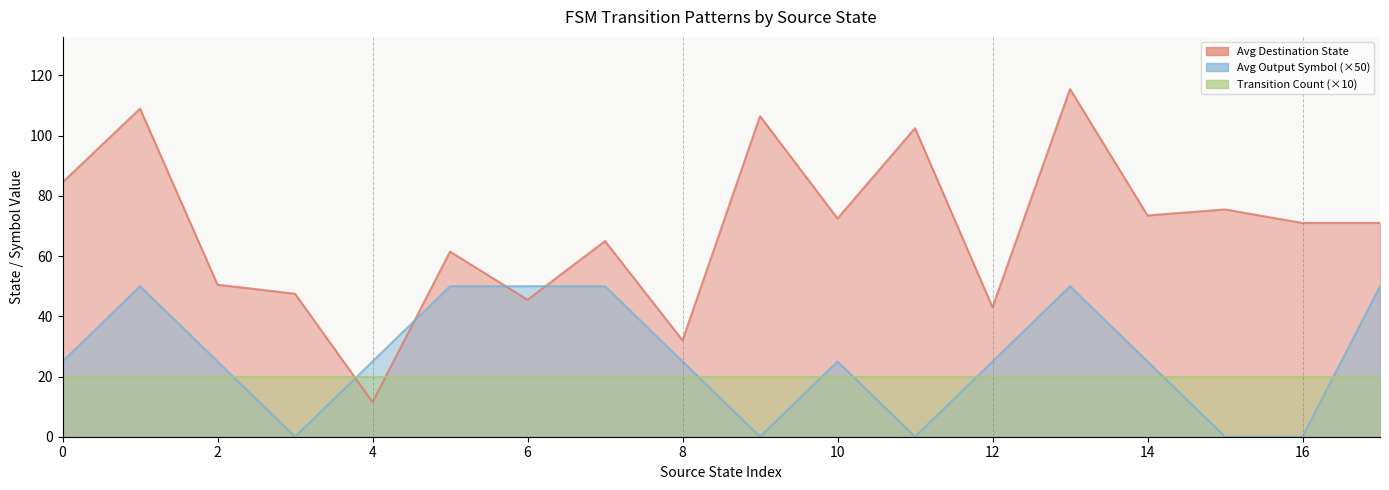

How many lines are shown in the chart?

3